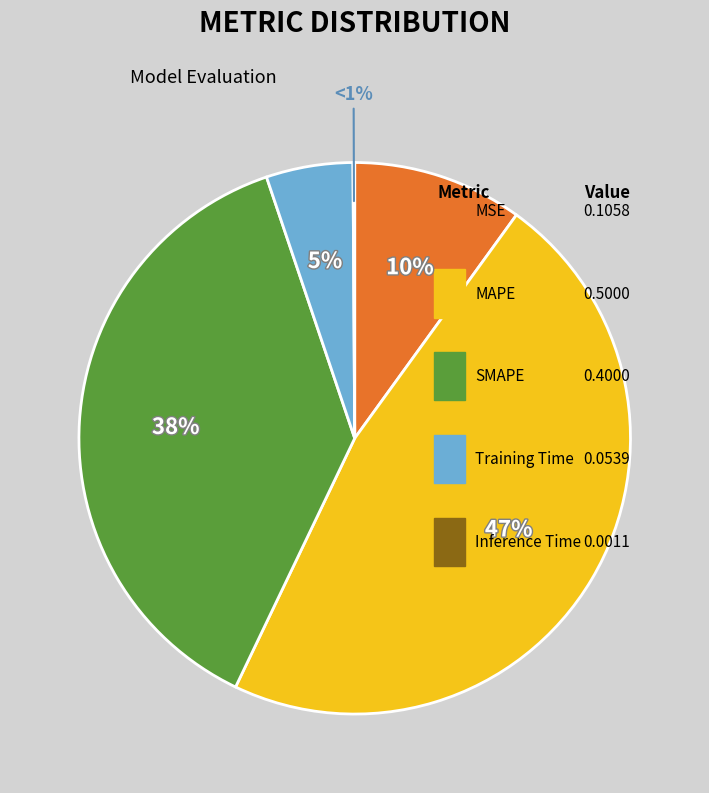

The MAPE slice represents 33% of the pie. True or false?

False